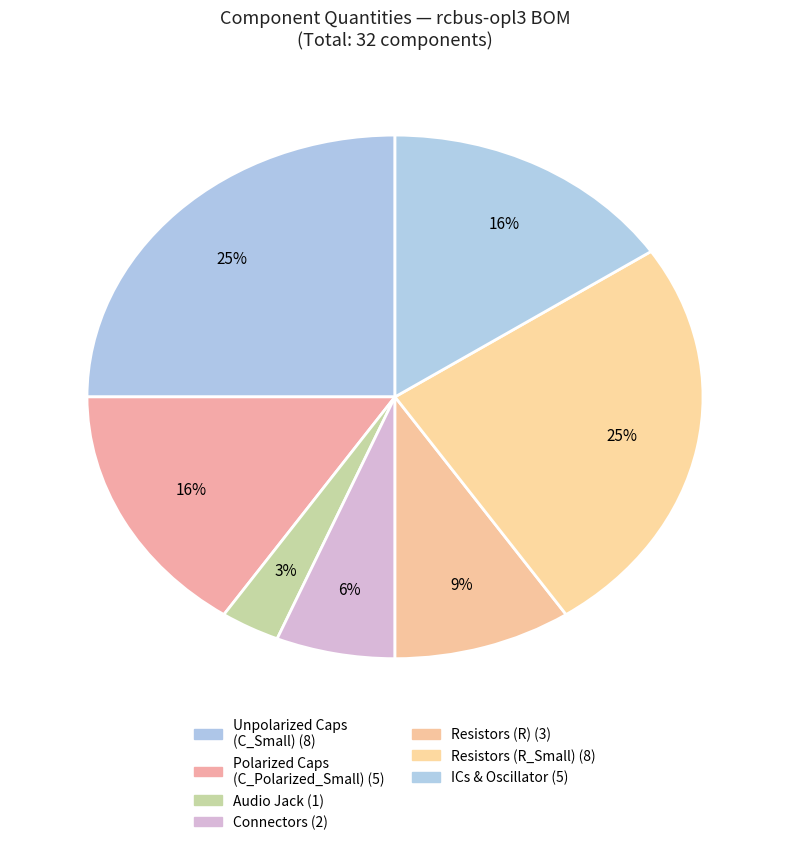

How many segments does this pie chart have?

7